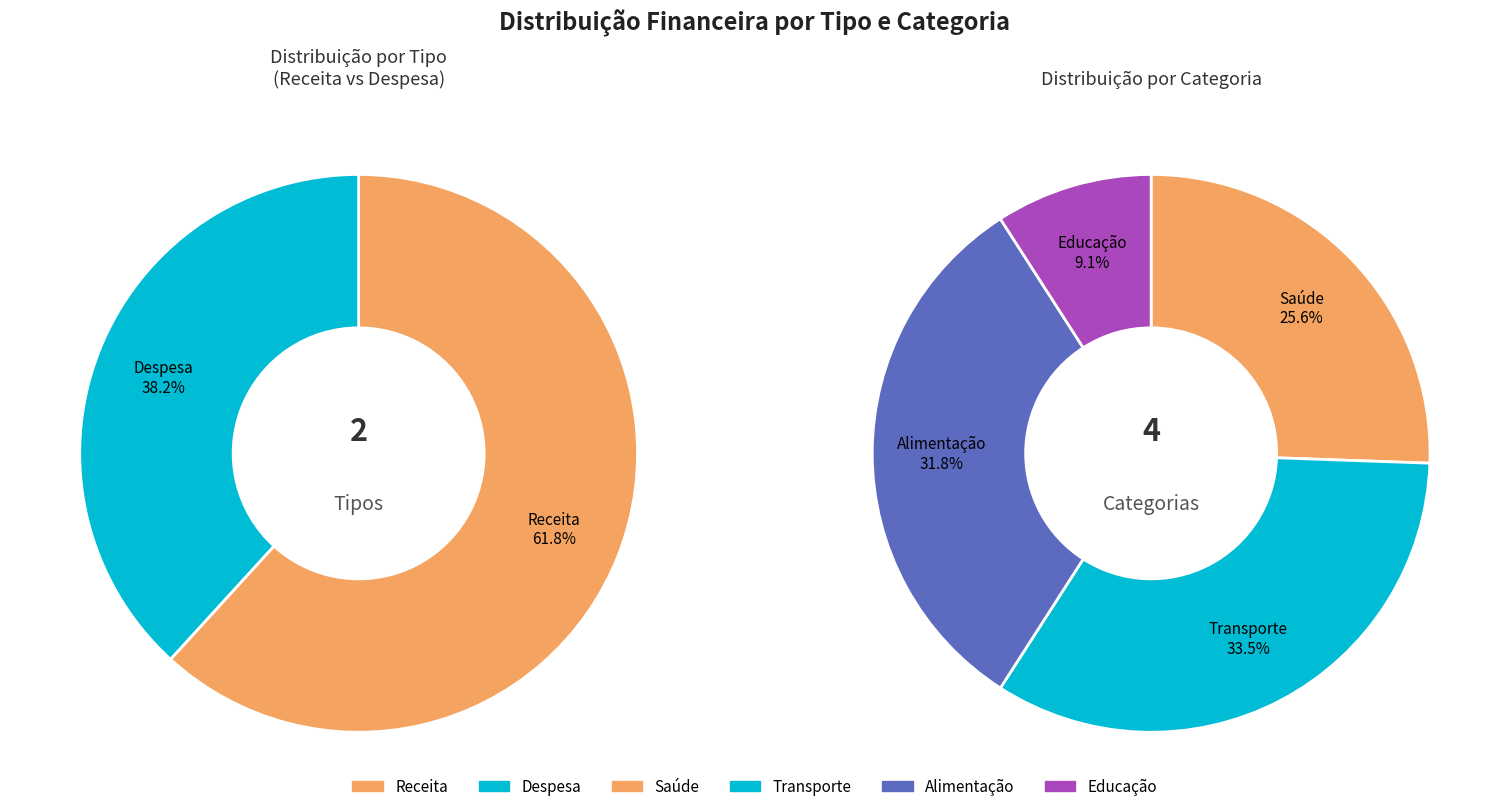

Rank the series by their average value, from lowest to highest.

Despesa, Receita